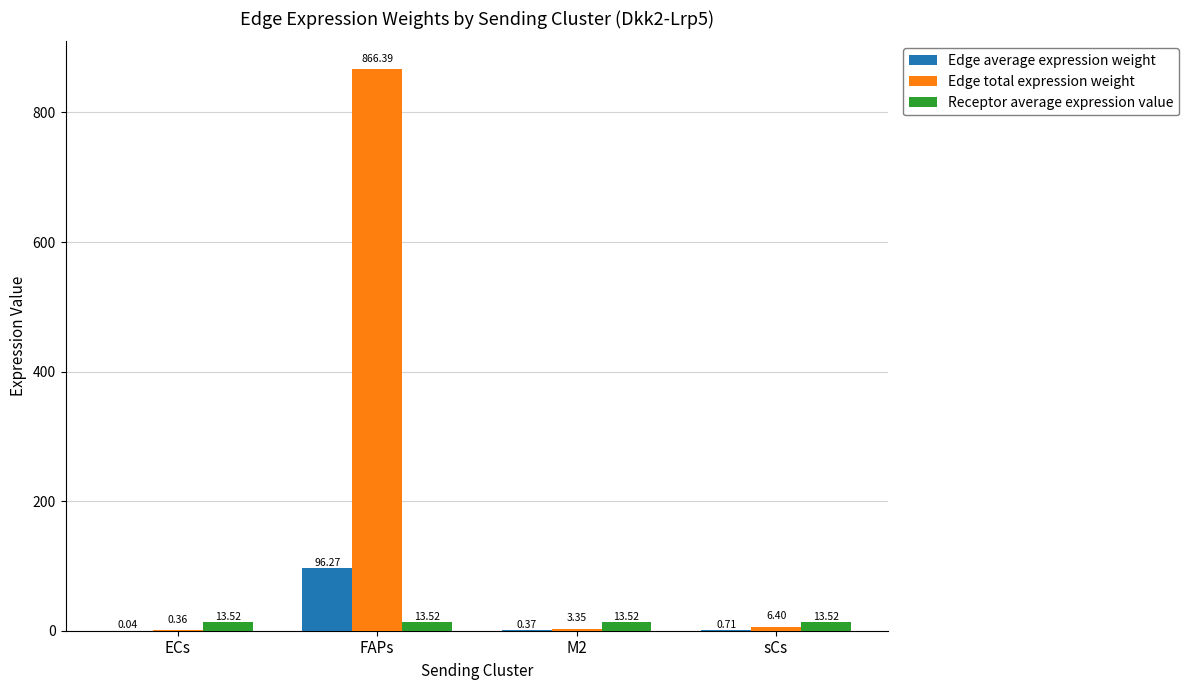

At which label does Edge total expression weight first exceed 6?

FAPs